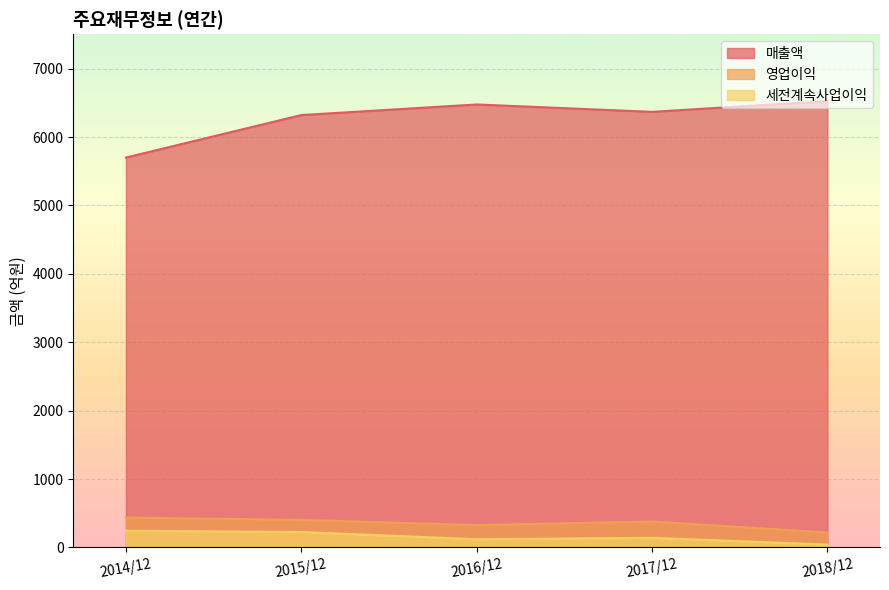

How many 영업이익 values are between 327 and 403?

3